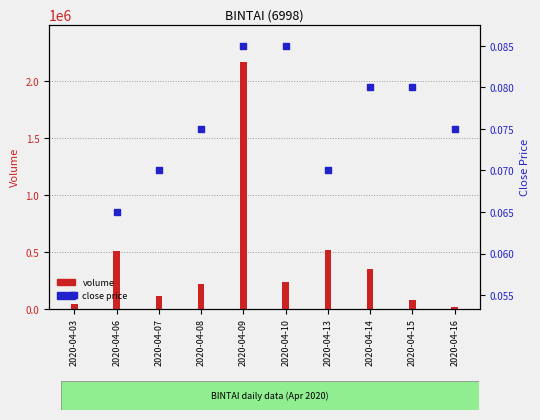

What are all the series names shown in the legend?

volume, close price